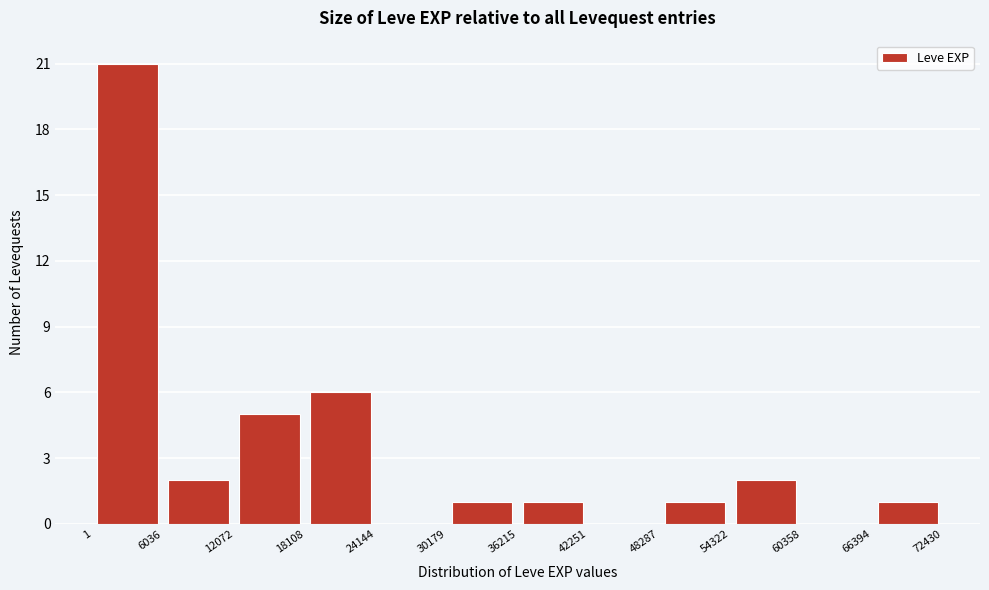

Reading left to right, transcribe this chart: for each bar, give the range it covers on the x-axis and its height. The values are not printed on the chart, so give them approximately, as read against the axis.

1 to 6036: 21
6036 to 12072: 2
12072 to 18108: 5
18108 to 24144: 6
24144 to 30179: 0
30179 to 36215: 1
36215 to 42251: 1
42251 to 48287: 0
48287 to 54322: 1
54322 to 60358: 2
60358 to 66394: 0
66394 to 72430: 1